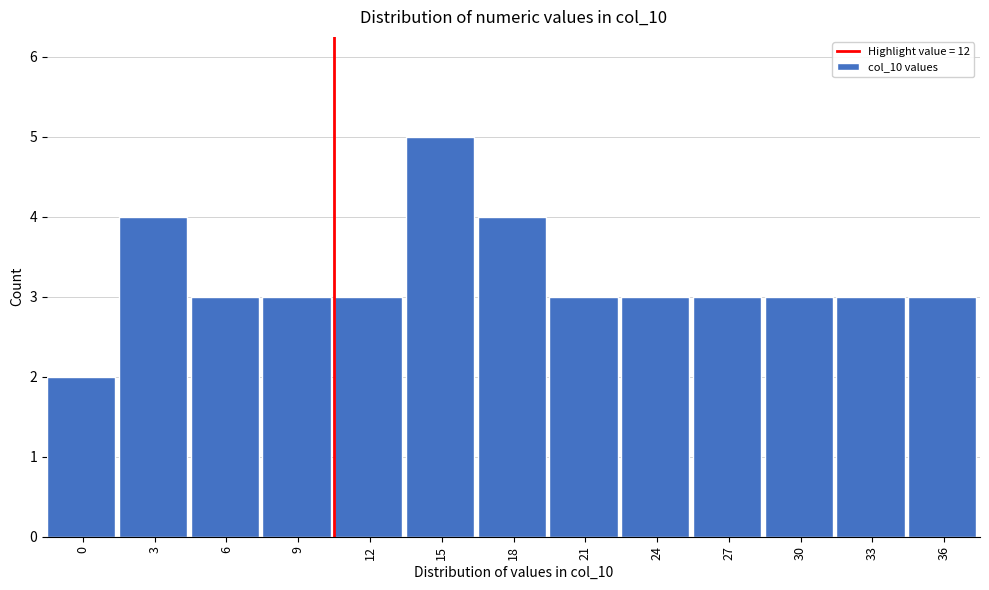

Reading left to right, what are all the values shown in this chart?

2	4	3	3	3	5	4	3	3	3	3	3	3